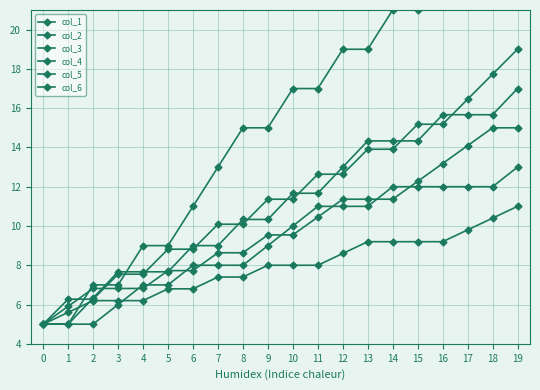

Read the col_2 value at 4.

7.5